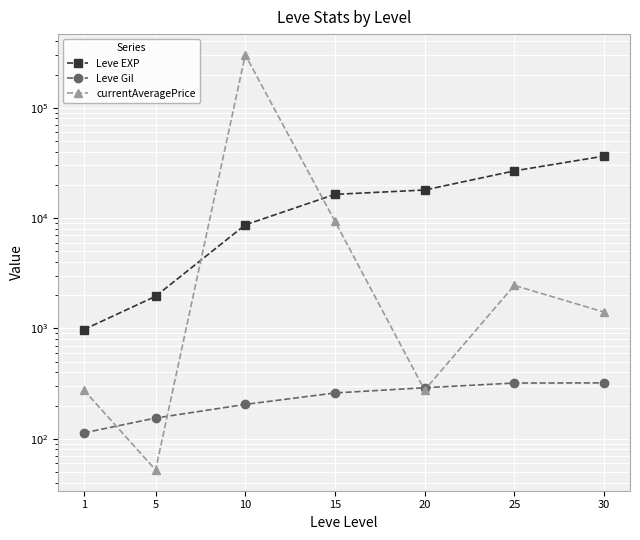

Is the value of currentAveragePrice at 10 greater than the value of Leve EXP at 15?

Yes